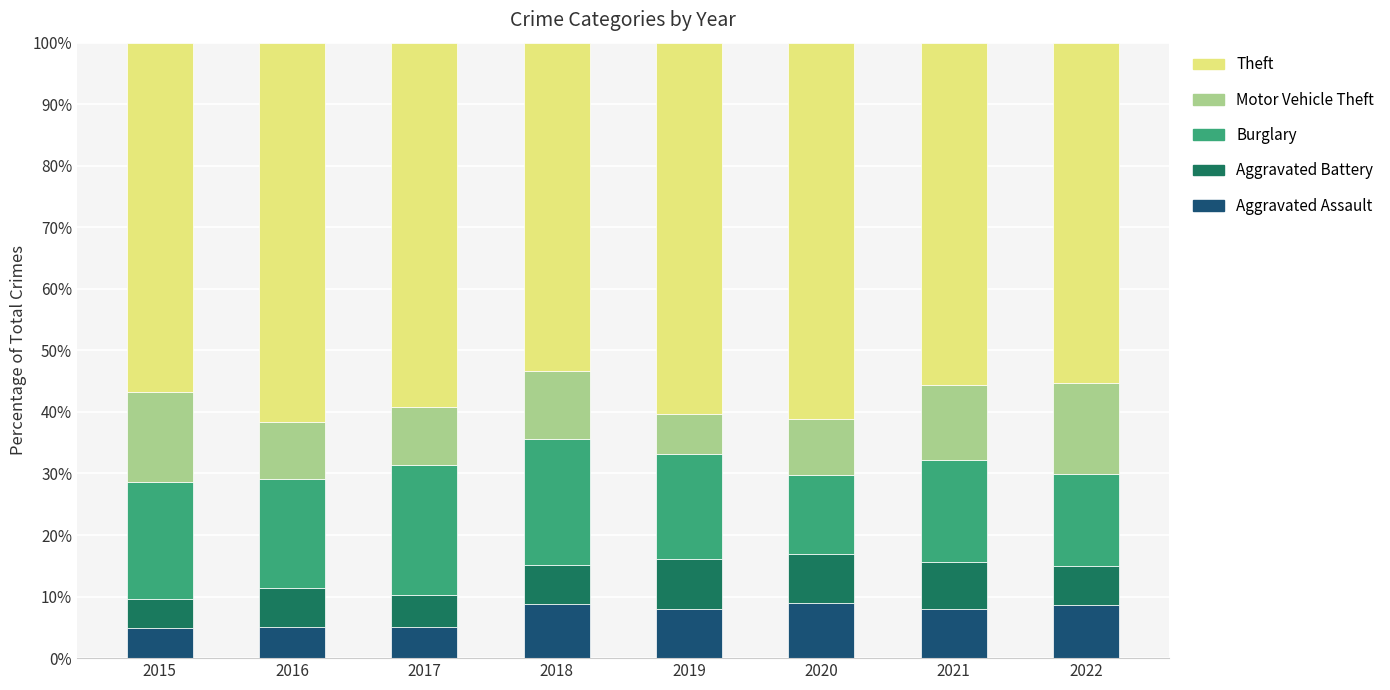

What is the total value across all series at 2021?

100.0